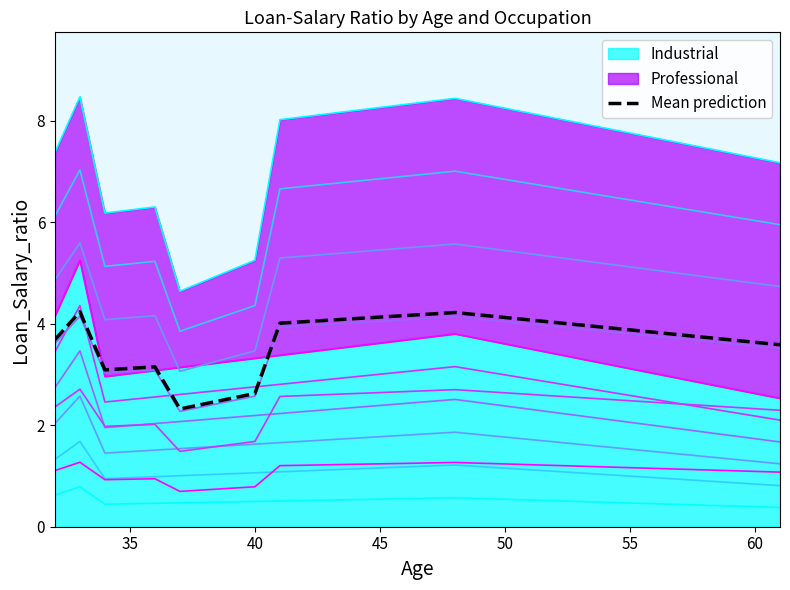

Reading right to left, extract all data points from this chart.

3.6	4.2	4.0	2.6	2.3	3.2	3.1	4.2	3.7